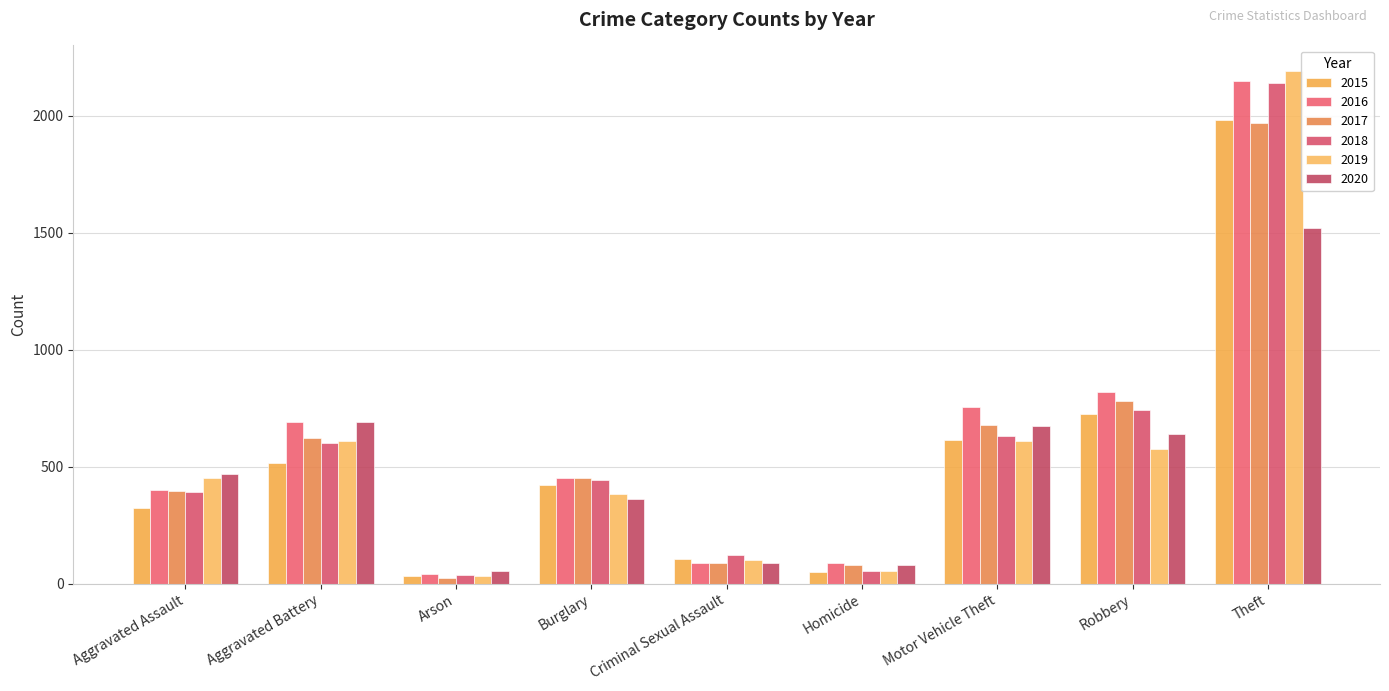

How many bars are there in each group?

6